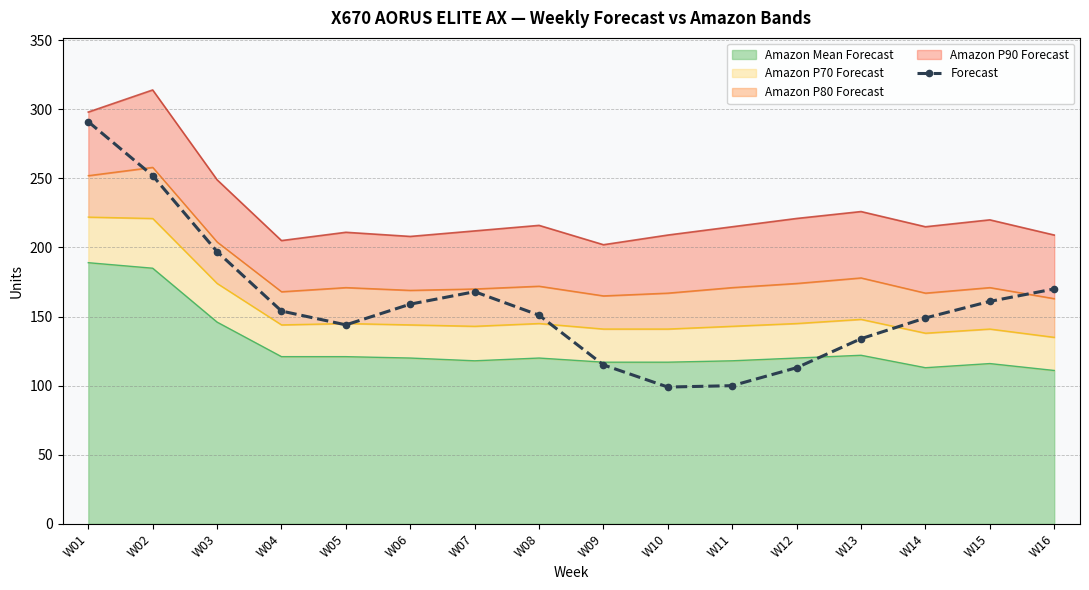

True or false: the data shows 134 at W13.

True